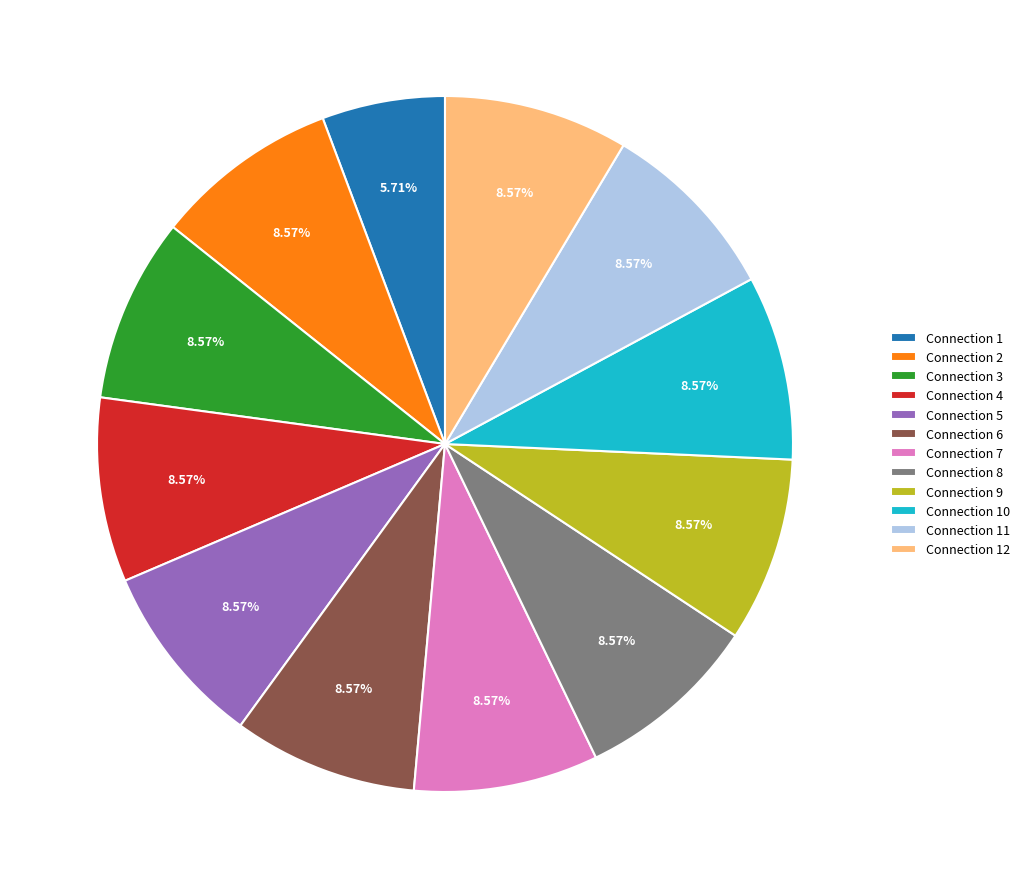

How many segments does this pie chart have?

12